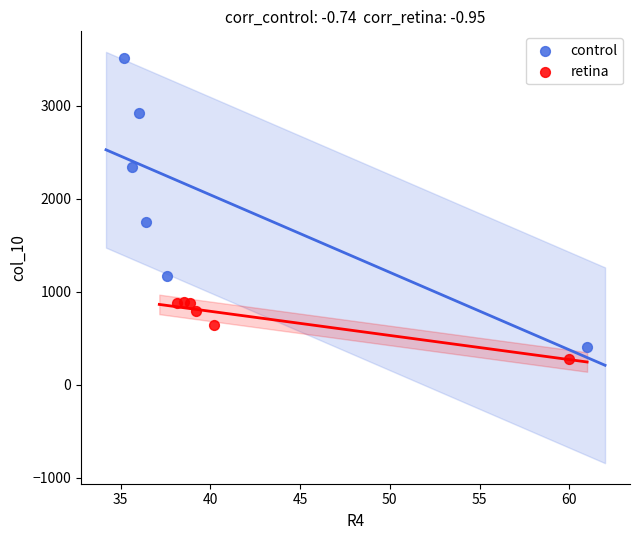

Which series contains the lowest Y value?

retina